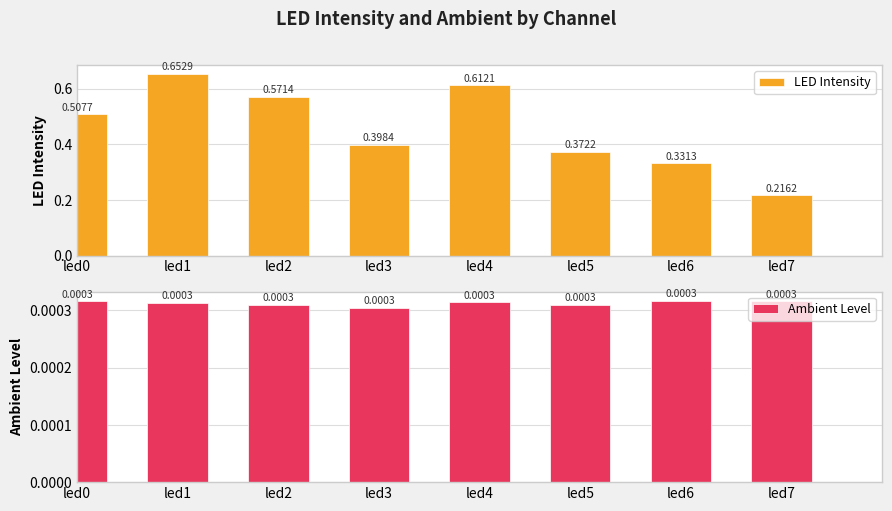

Are the bars horizontal?

No